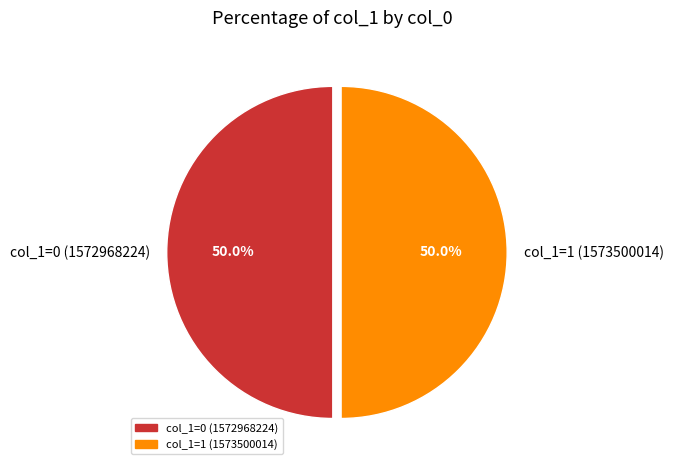

What is the total percentage of col_1=0 (1572968224) and col_1=1 (1573500014)?

100.0%